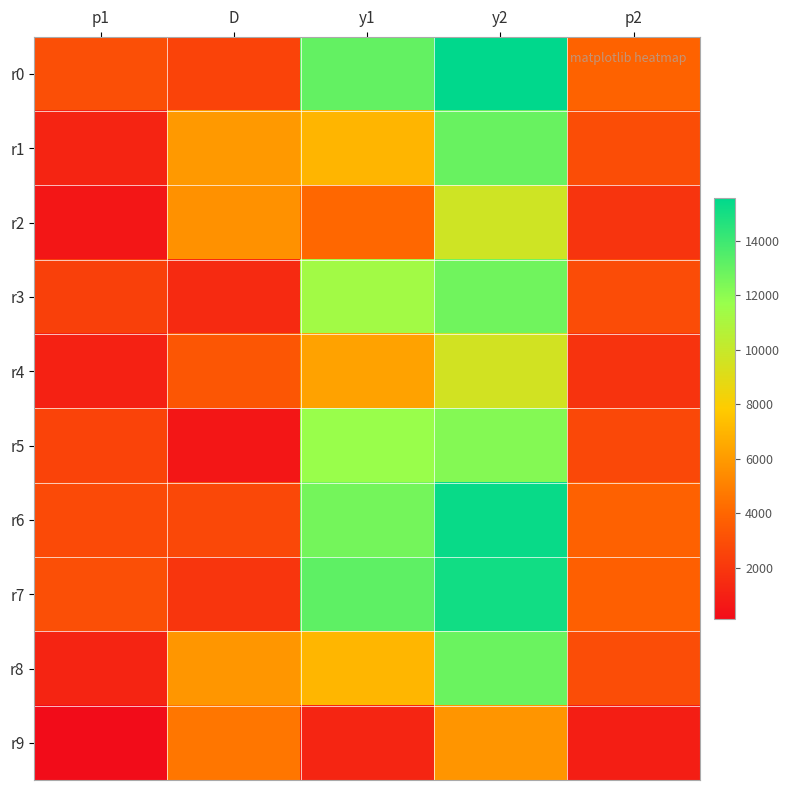

At how many categories does at least one series exceed 10700?

2